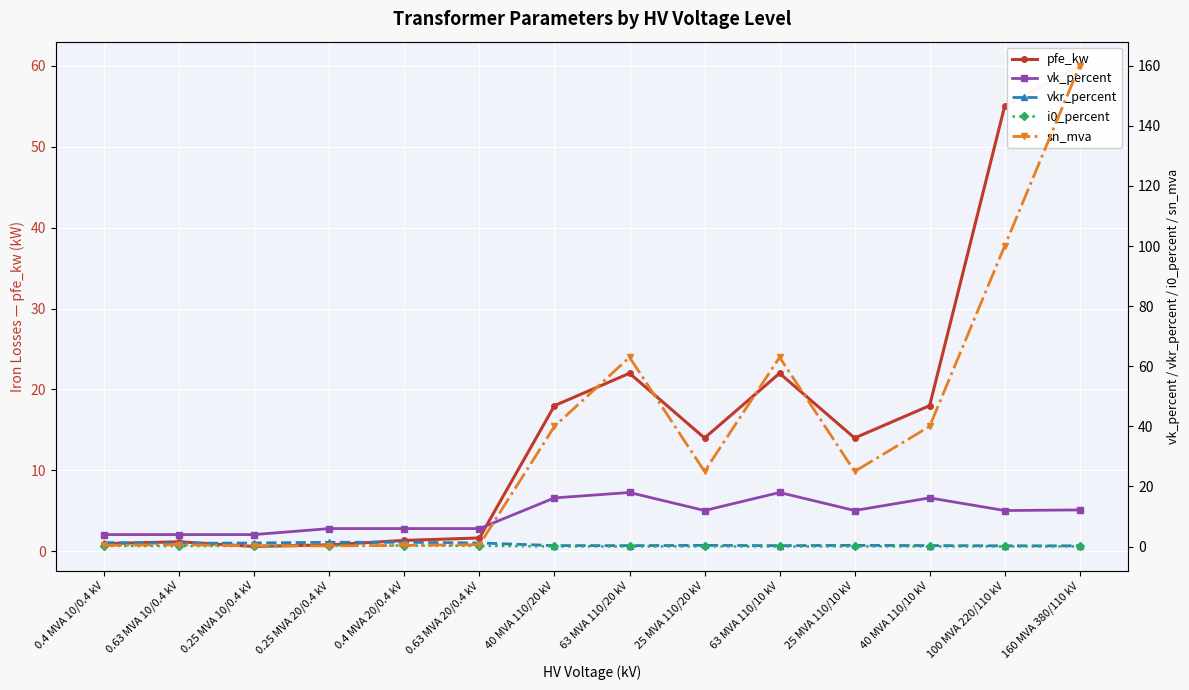

True or false: i0_percent and vkr_percent cross at least once.

False